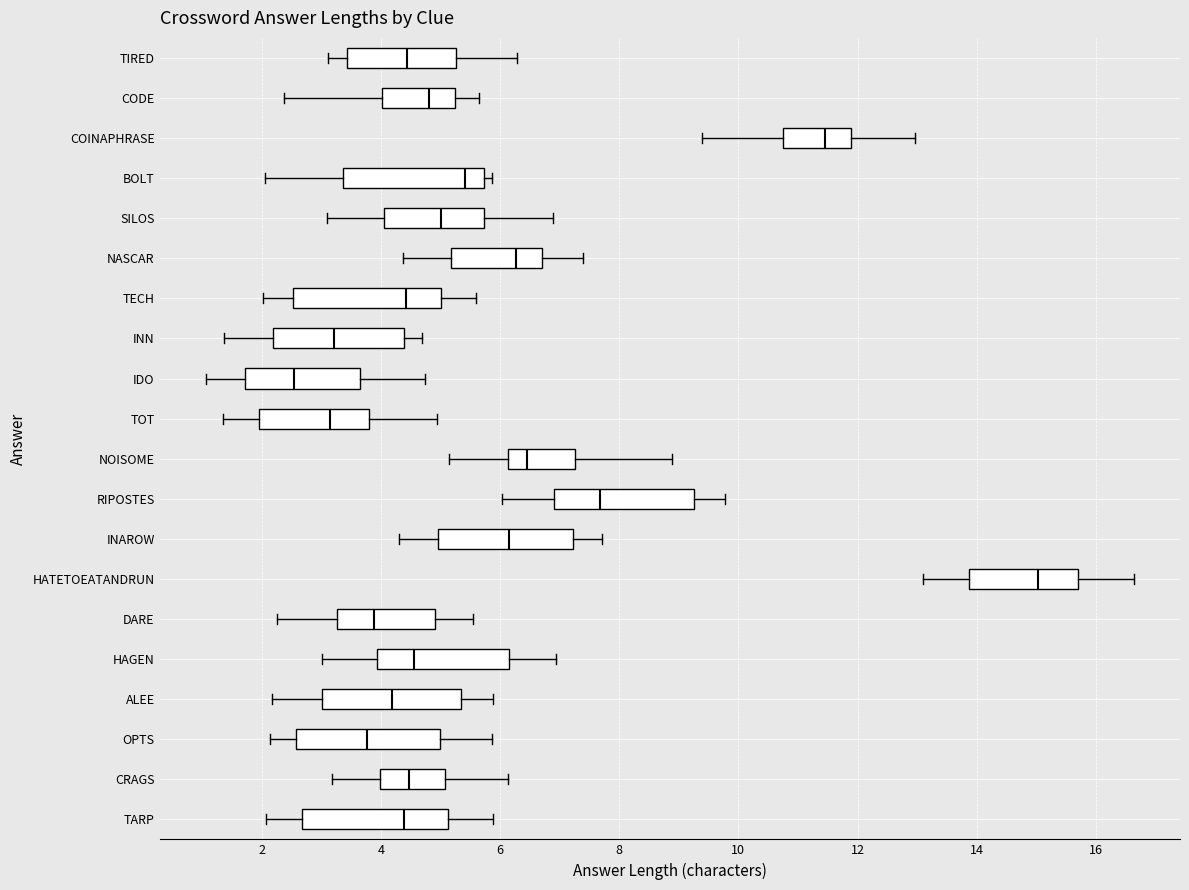

Reading bottom to top, transcribe this box plot: for each box, give where its median line is, the range the box spans, and where its two whiskers end, as read against the x-axis. The values are not printed on the chart, so give them approximately, as read against the axis.

TARP: median 4.4, box 2.6 to 5.2, whiskers 2.0 to 5.8
CRAGS: median 4.4, box 4.0 to 5.0, whiskers 3.2 to 6.2
OPTS: median 3.8, box 2.6 to 5.0, whiskers 2.2 to 5.8
ALEE: median 4.2, box 3.0 to 5.4, whiskers 2.2 to 5.8
HAGEN: median 4.6, box 4.0 to 6.2, whiskers 3.0 to 7.0
DARE: median 3.8, box 3.2 to 5.0, whiskers 2.2 to 5.6
HATETOEATANDRUN: median 15.0, box 13.8 to 15.6, whiskers 13.2 to 16.6
INAROW: median 6.2, box 5.0 to 7.2, whiskers 4.4 to 7.8
RIPOSTES: median 7.6, box 7.0 to 9.2, whiskers 6.0 to 9.8
NOISOME: median 6.4, box 6.2 to 7.2, whiskers 5.2 to 8.8
TOT: median 3.2, box 2.0 to 3.8, whiskers 1.4 to 5.0
IDO: median 2.6, box 1.8 to 3.6, whiskers 1.0 to 4.8
INN: median 3.2, box 2.2 to 4.4, whiskers 1.4 to 4.6
TECH: median 4.4, box 2.6 to 5.0, whiskers 2.0 to 5.6
NASCAR: median 6.2, box 5.2 to 6.6, whiskers 4.4 to 7.4
SILOS: median 5.0, box 4.0 to 5.8, whiskers 3.0 to 6.8
BOLT: median 5.4, box 3.4 to 5.8, whiskers 2.0 to 5.8 (just right of the box's right edge)
COINAPHRASE: median 11.4, box 10.8 to 11.8, whiskers 9.4 to 13.0
CODE: median 4.8, box 4.0 to 5.2, whiskers 2.4 to 5.6
TIRED: median 4.4, box 3.4 to 5.2, whiskers 3.2 to 6.2